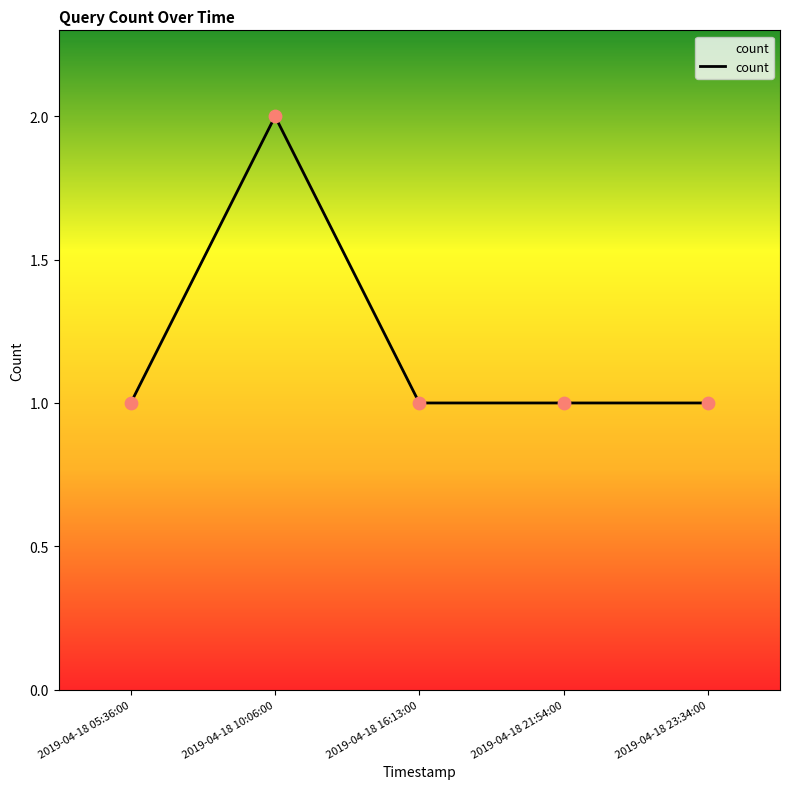

Approximately how many times larger is the value at 2019-04-18 05:36:00 compared to 2019-04-18 23:34:00?

1.0